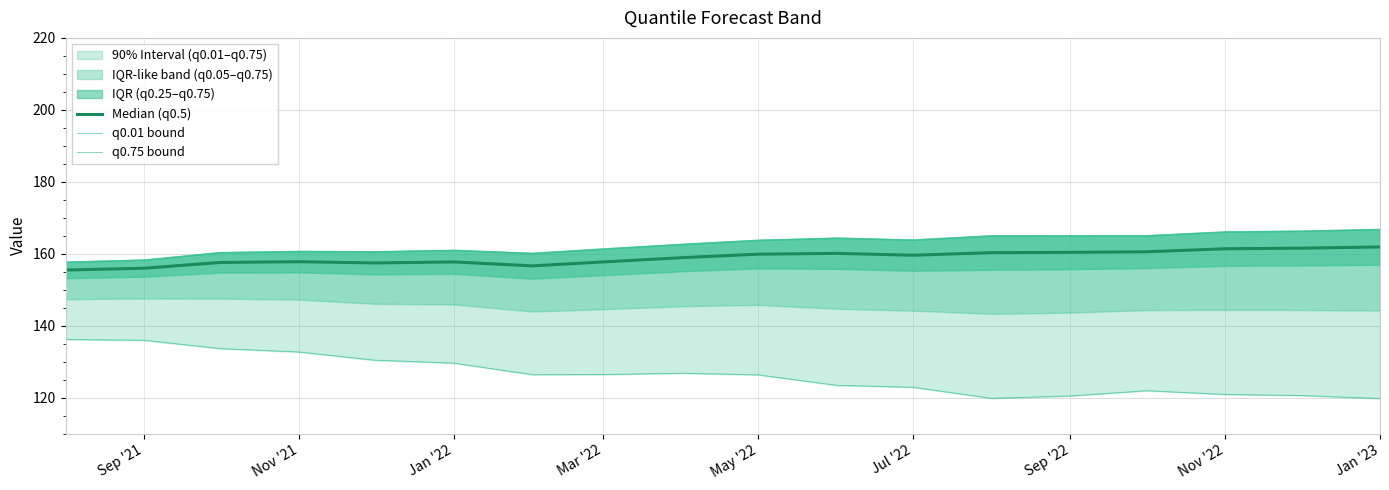

At which label is Median (q0.5) closest to 158?

Nov '21